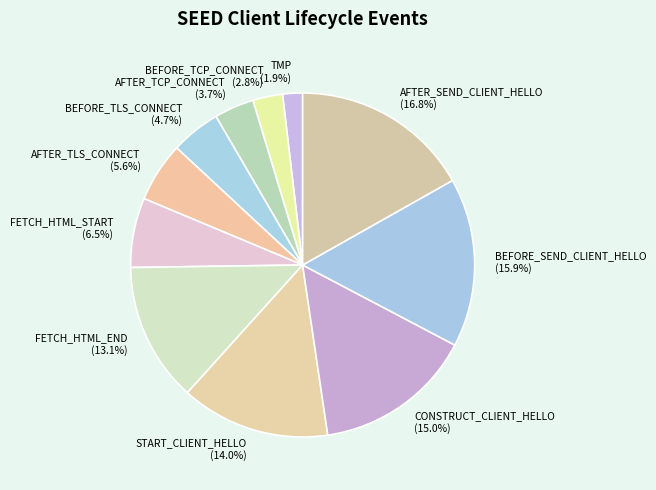

Which slice is the largest?

AFTER_SEND_CLIENT_HELLO